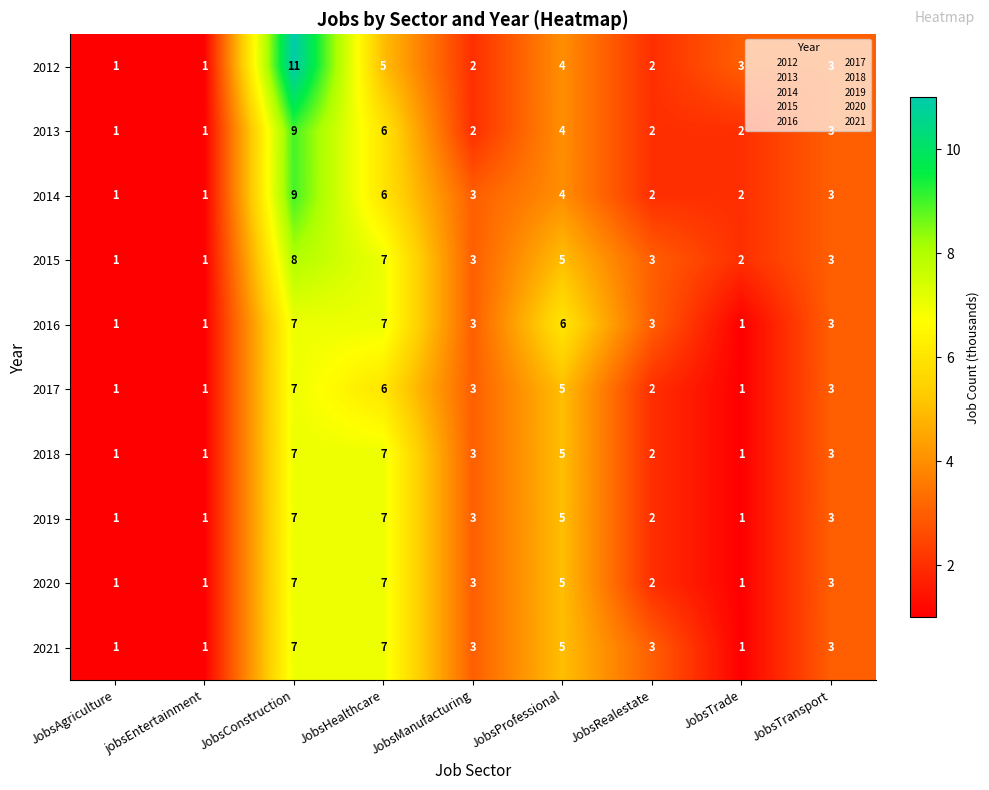

True or false: 2015 has a value of 3 at JobsRealestate.

True